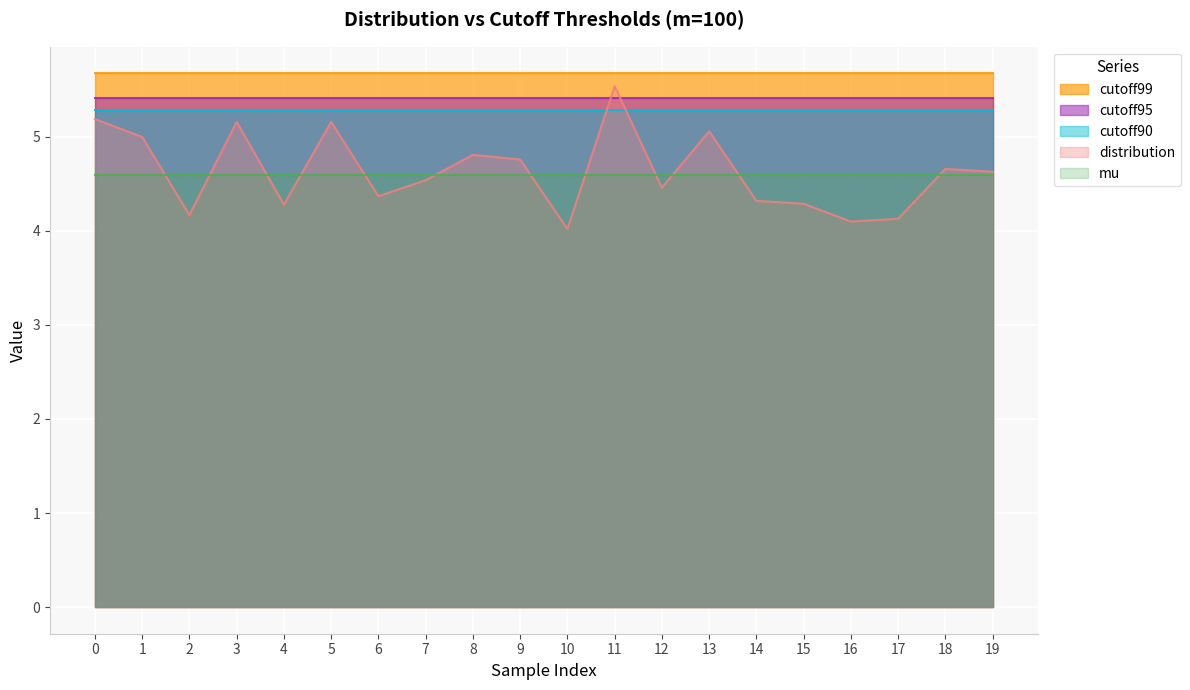

True or false: distribution and cutoff99 cross at least once.

False